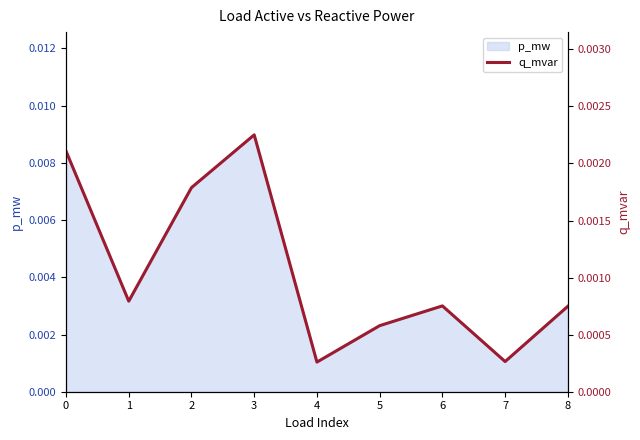

True or false: the data shows 0.0 at 6.

True